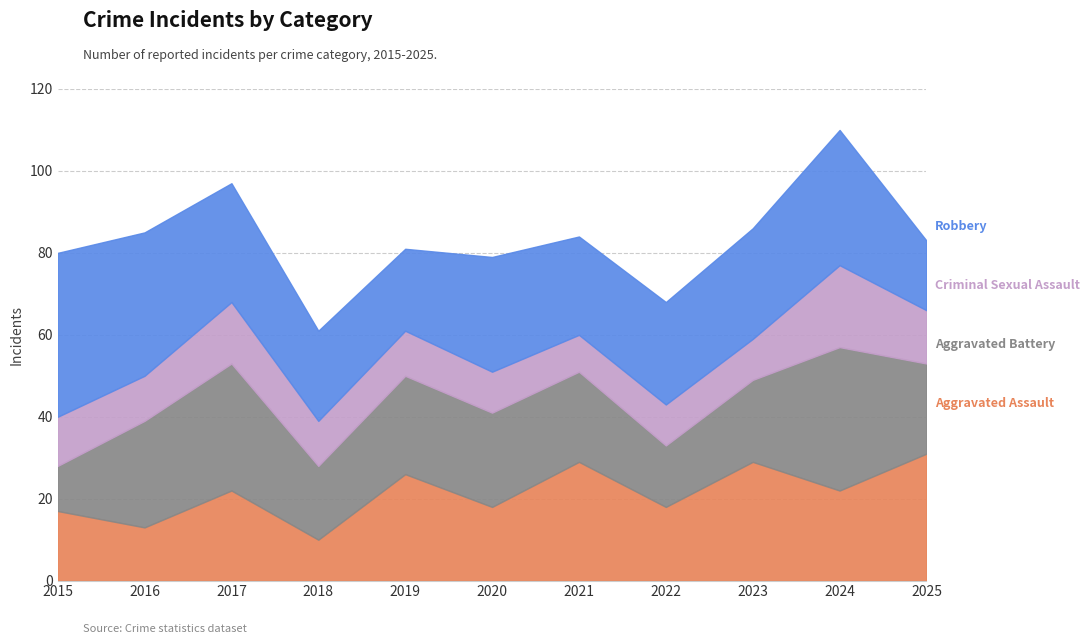

Where is the first local minimum for Aggravated Battery?

2018